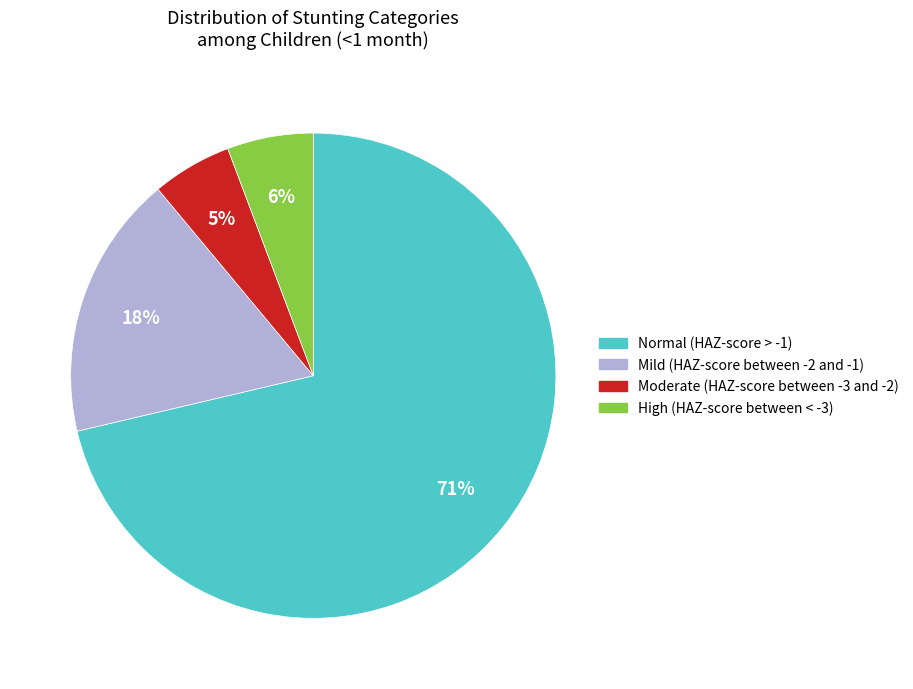

Which category has the biggest portion of the pie?

Normal (HAZ-score > -1)